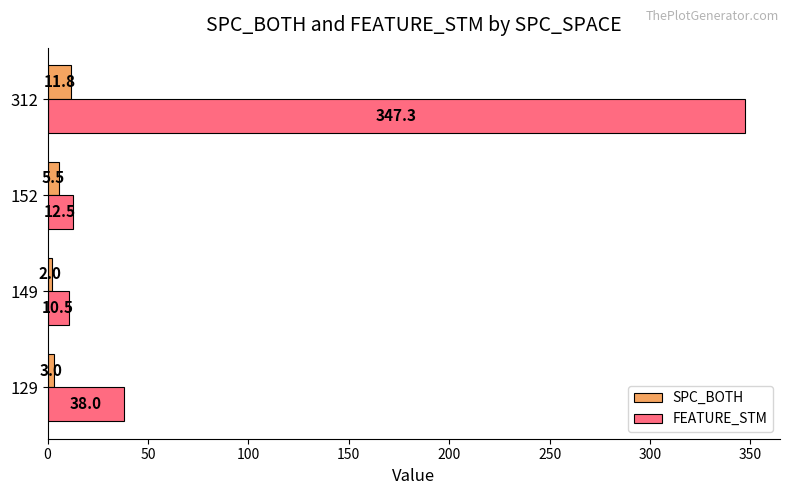

What is the sum of all SPC_BOTH values?

22.3